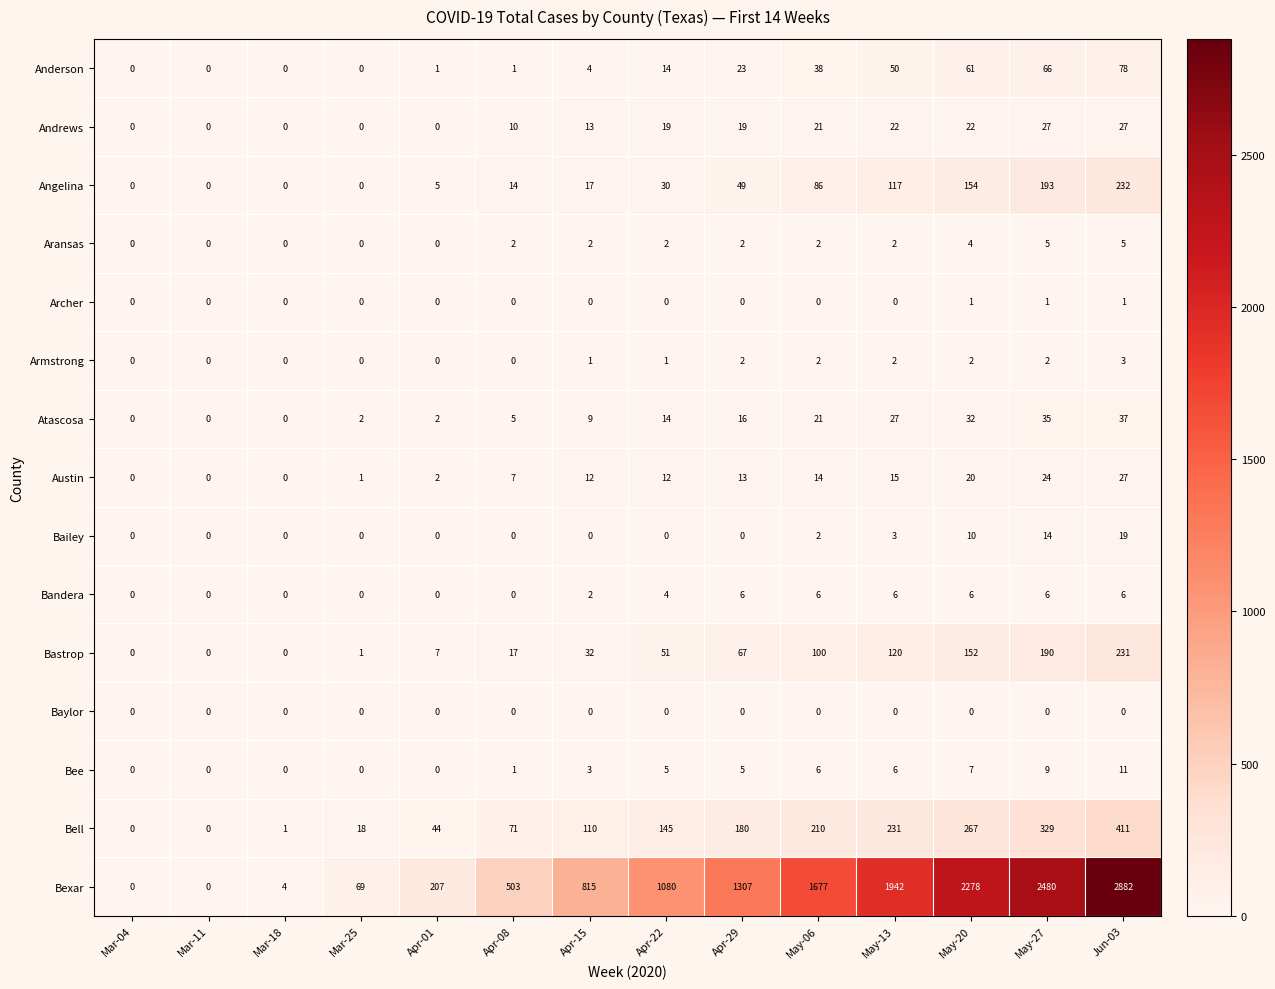

How many categories are shown in the chart?

14